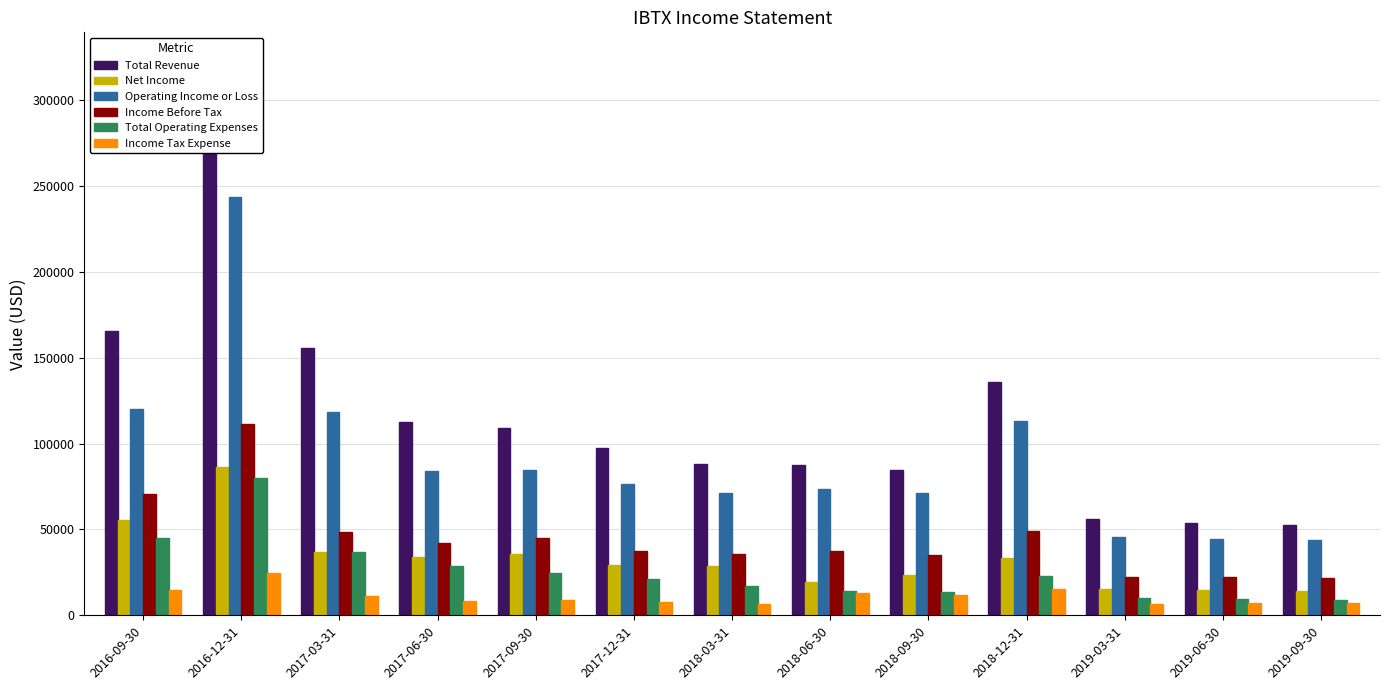

What is the label of the 11th bar from the left?

2019-03-31